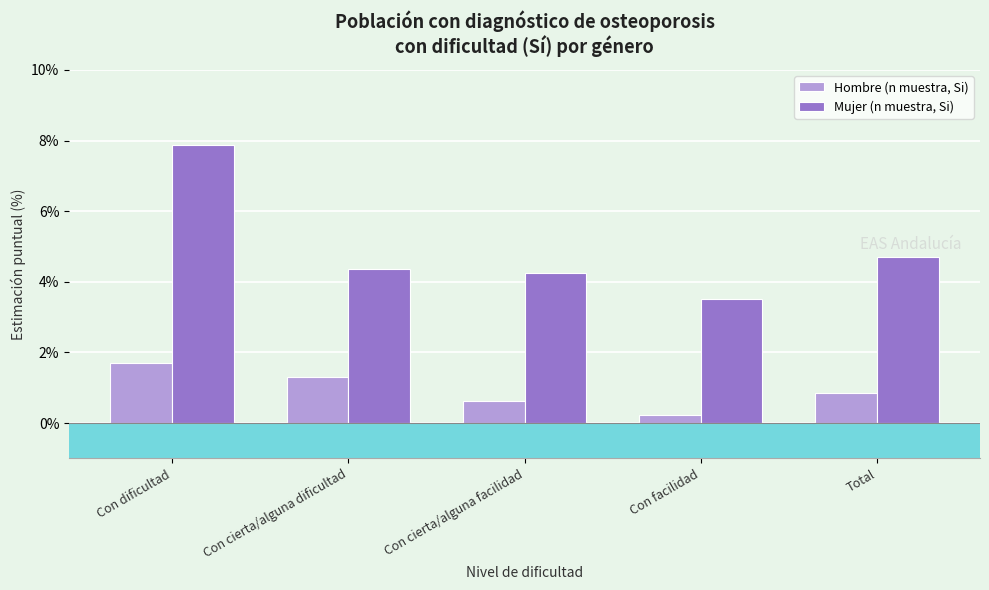

How many bars are there in total?

10